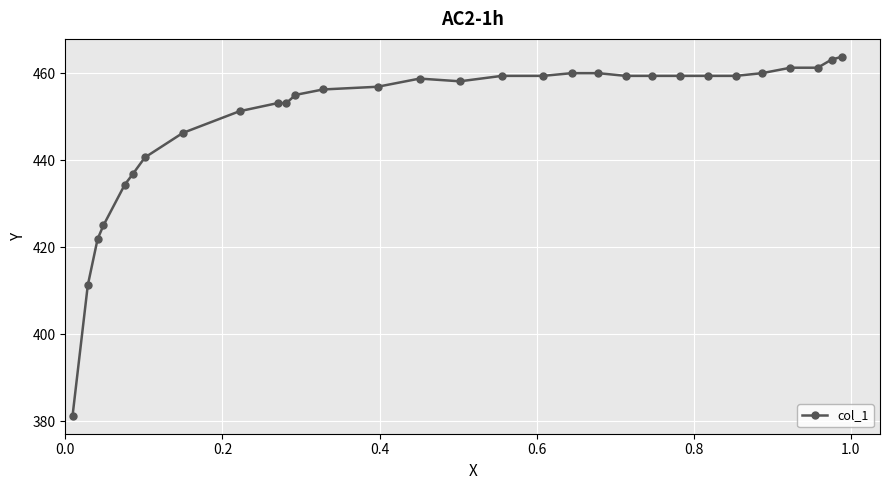

What is the maximum value shown in the chart?

463.8